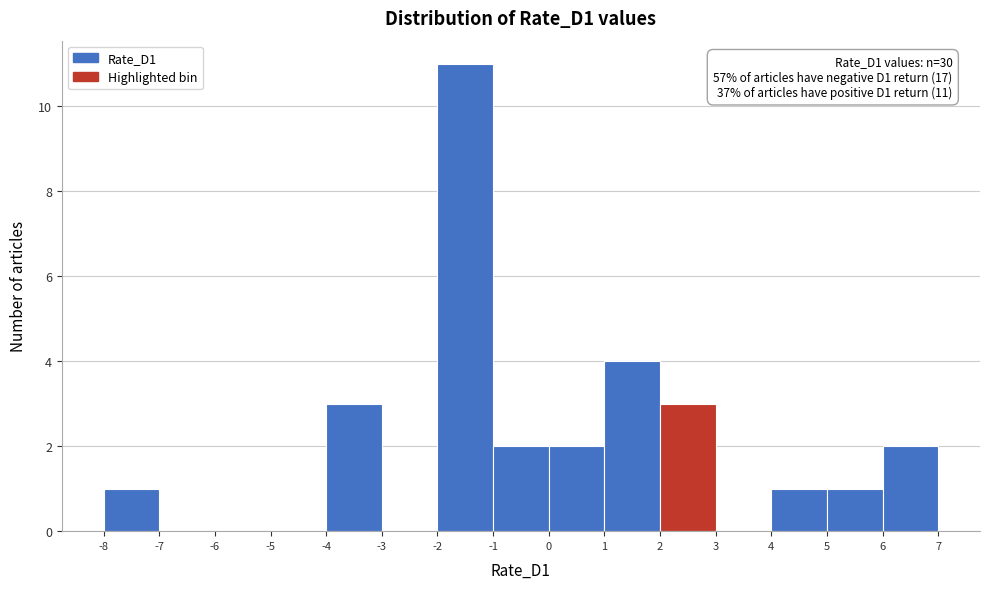

Which range on the x-axis has the tallest bar?

-2 to -1